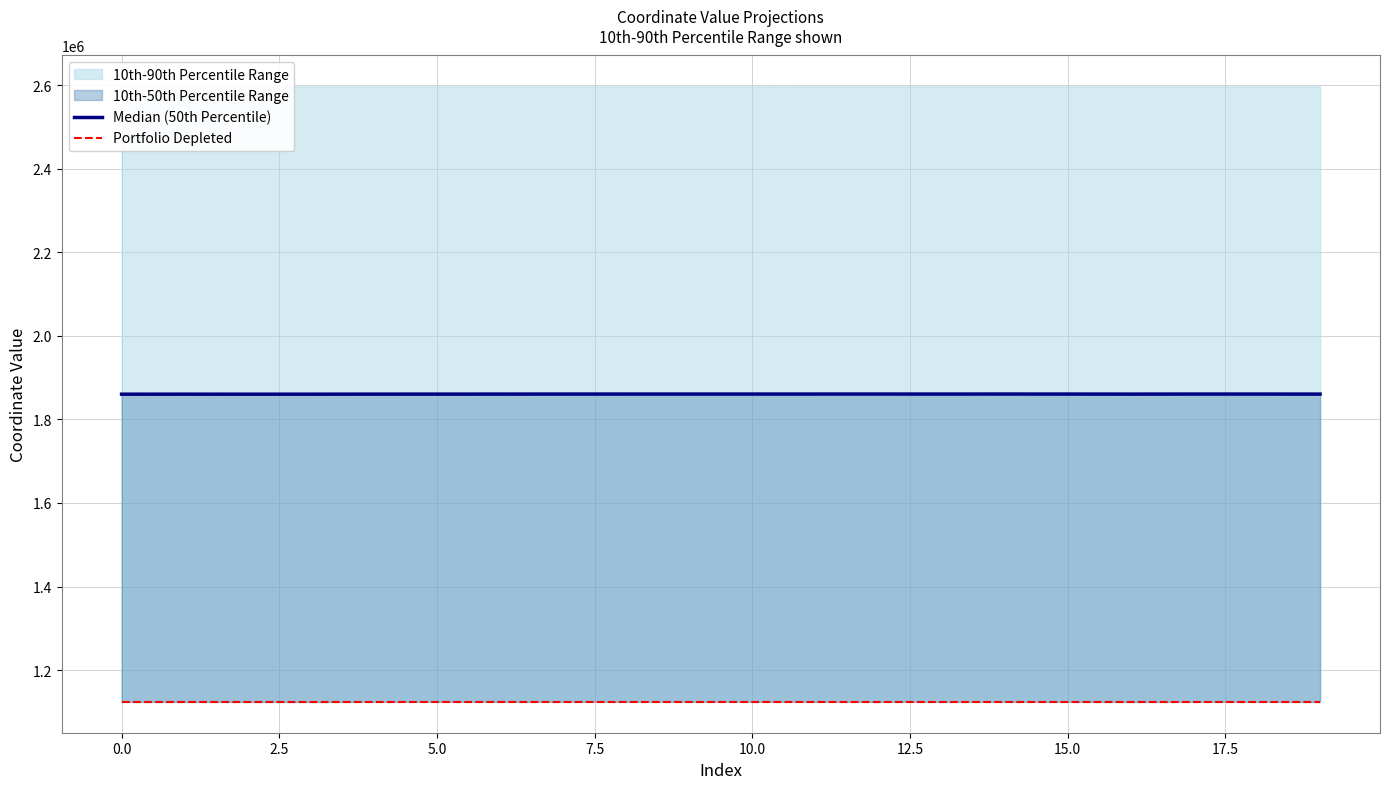

Which series changed the most between 15.0 and 11?

Median (50th Percentile)